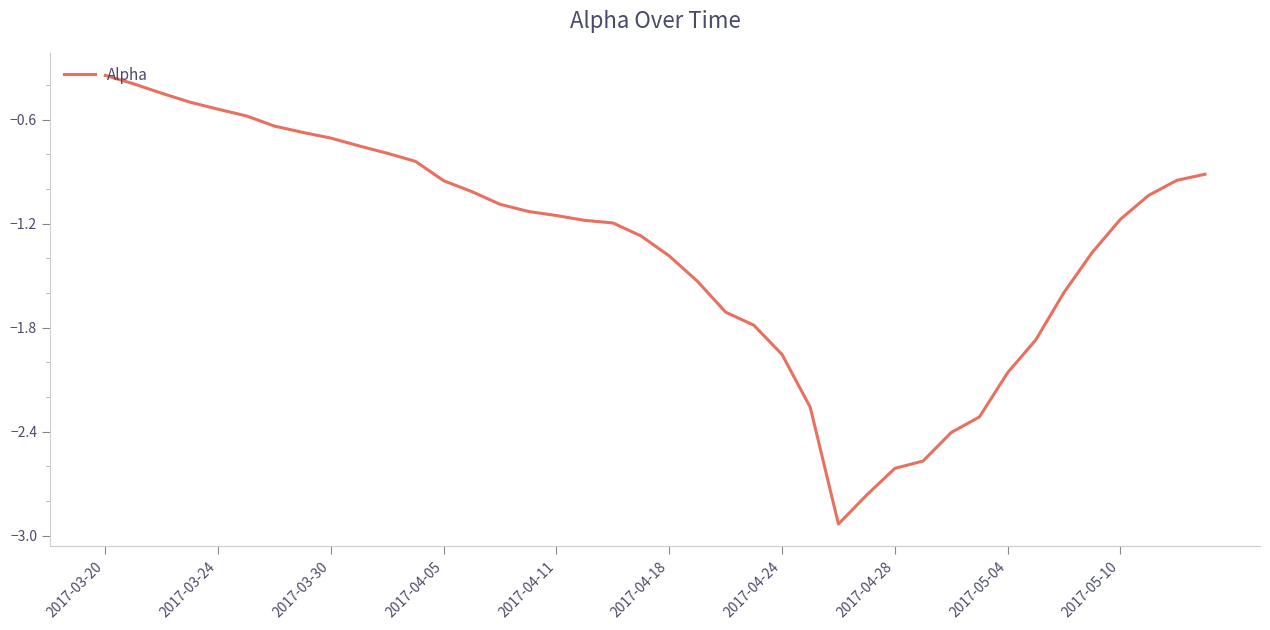

What is the difference between the maximum and minimum values?

2.6